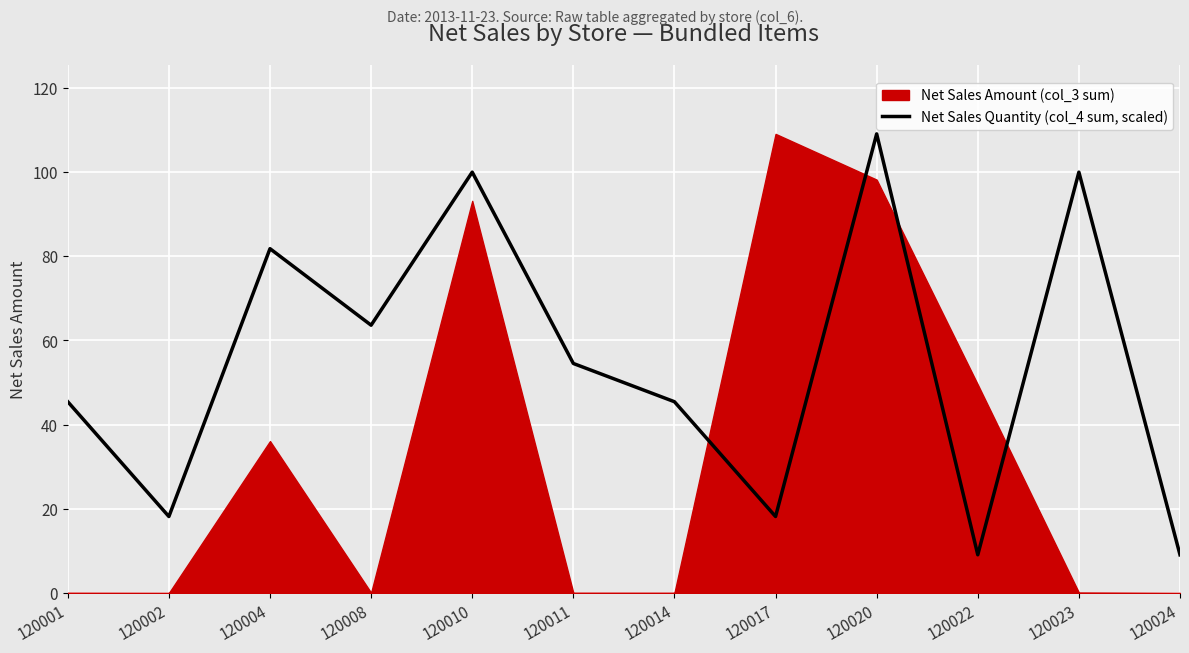

Reading left to right, extract all data points from this chart.

45.4	18.2	81.8	63.6	99.9	54.5	45.4	18.2	109.0	9.1	99.9	9.1